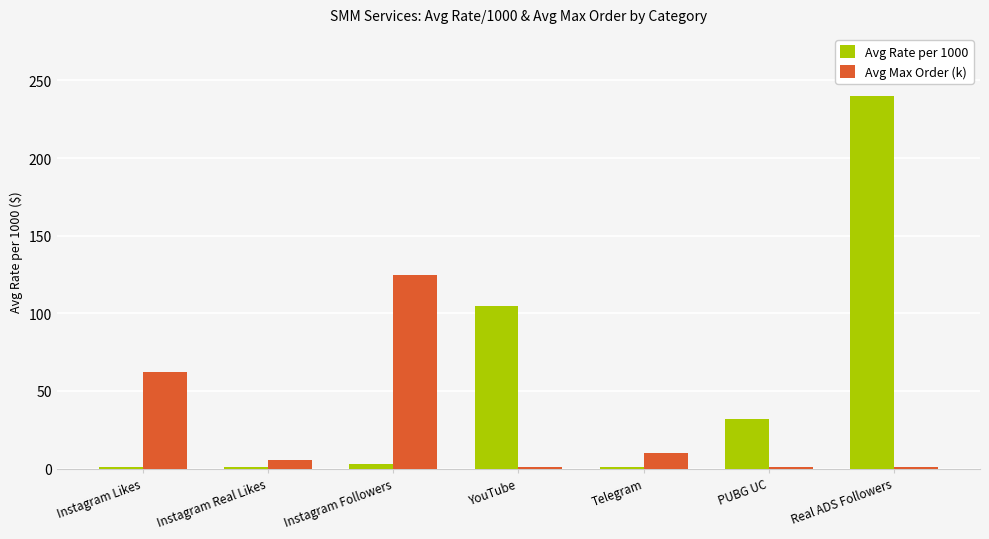

What is the difference between the second highest and minimum values in the Avg Rate per 1000 series?

104.1